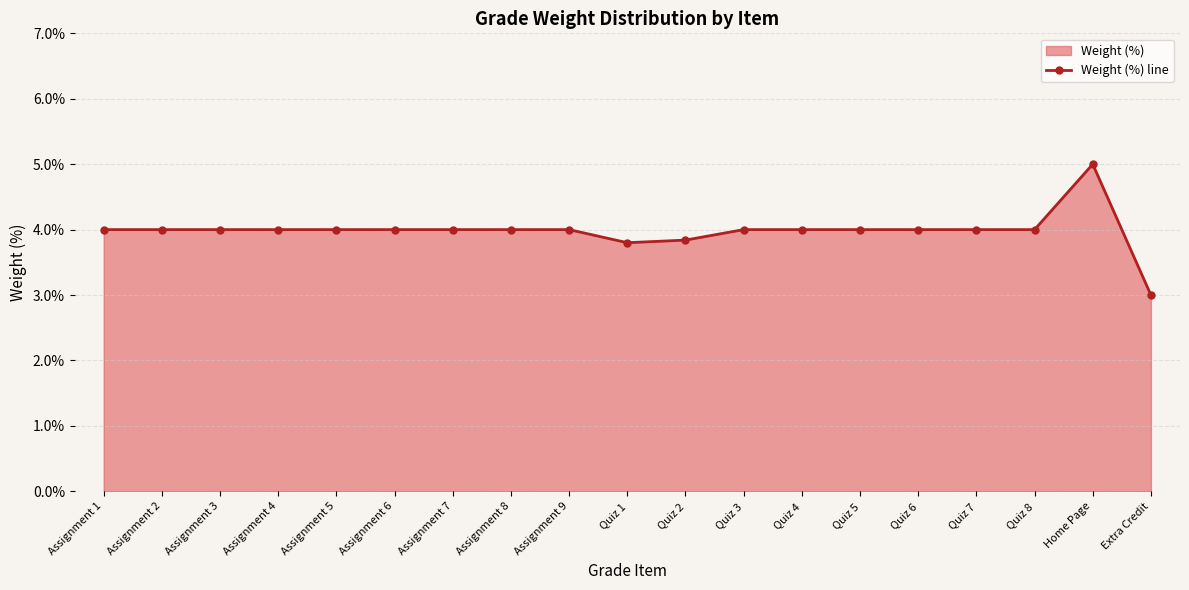

List the labels in order of value, largest first.

Home Page, Assignment 1, Assignment 2, Assignment 3, Assignment 4, Assignment 5, Assignment 6, Assignment 7, Assignment 8, Assignment 9, Quiz 3, Quiz 4, Quiz 5, Quiz 6, Quiz 7, Quiz 8, Quiz 2, Quiz 1, Extra Credit